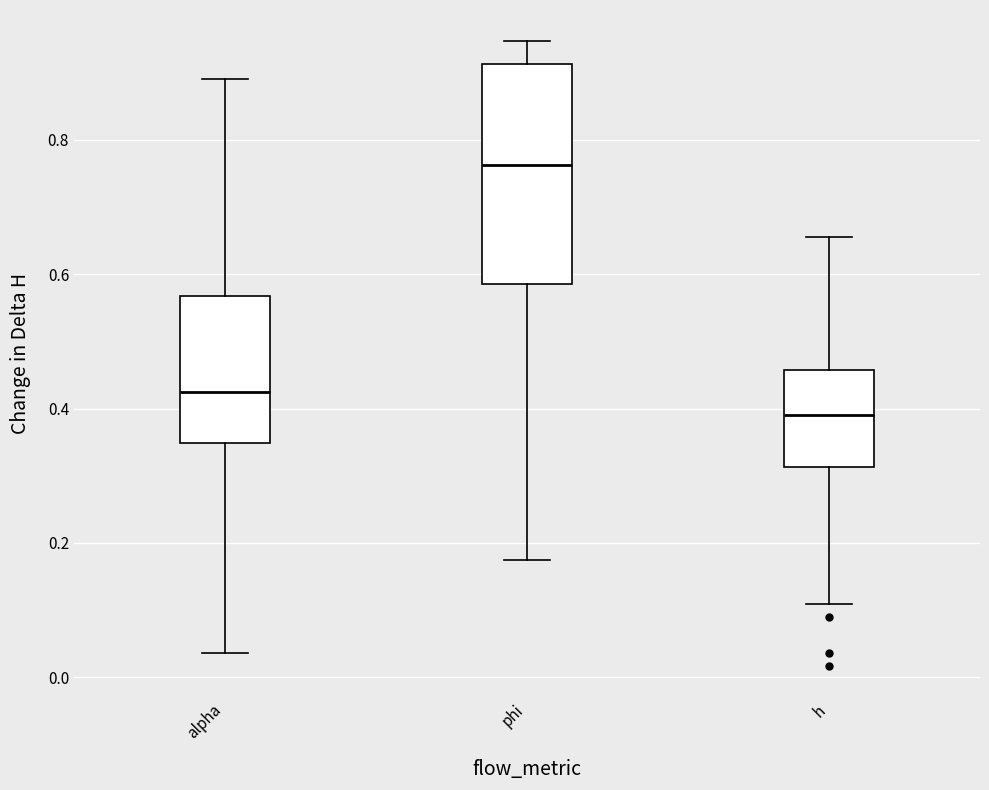

Reading left to right, read every box against the y-axis: the position of its median line, the range the box covers, and the ends of its whiskers. The values are not printed on the chart, so give them approximately, as read against the axis.

alpha: median 0.42, box 0.34 to 0.56, whiskers 0.04 to 0.90
phi: median 0.76, box 0.58 to 0.92, whiskers 0.18 to 0.94
h: median 0.40, box 0.32 to 0.46, whiskers 0.10 to 0.66